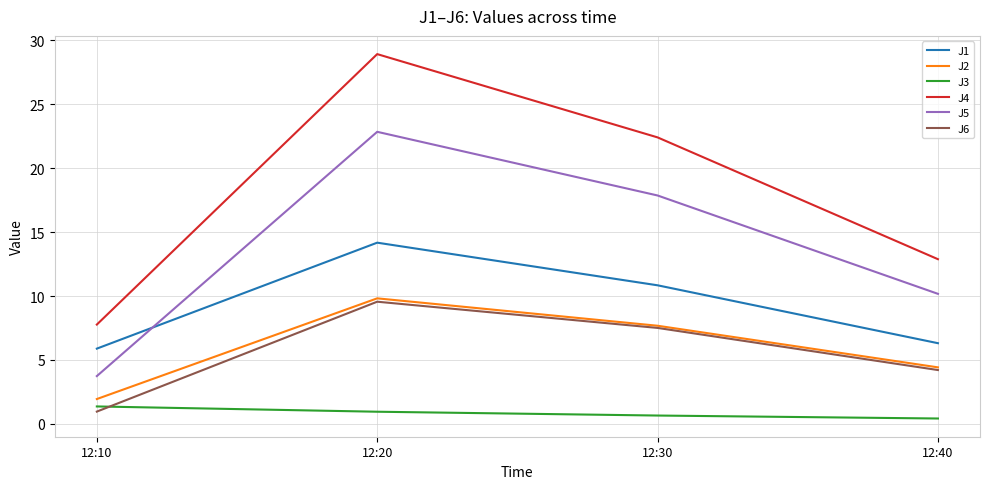

At which label does J2 reach its peak?

12:20